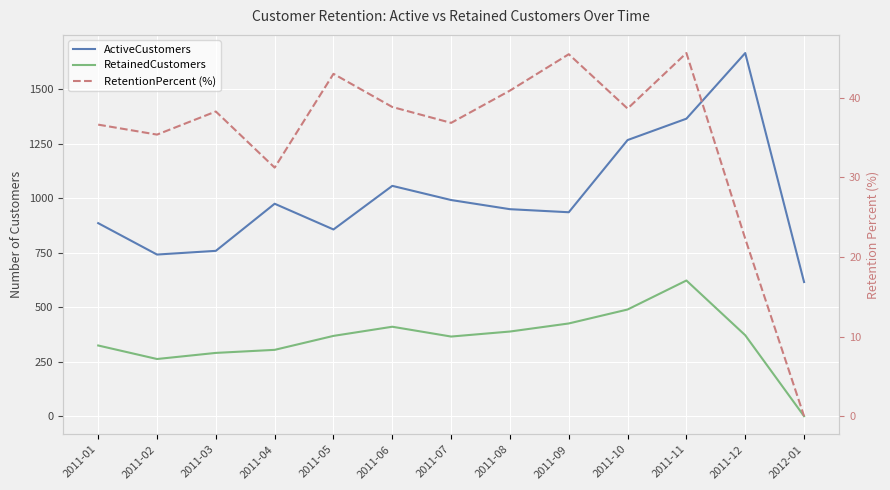

True or false: ActiveCustomers has more than 1 points higher than both neighbors.

True